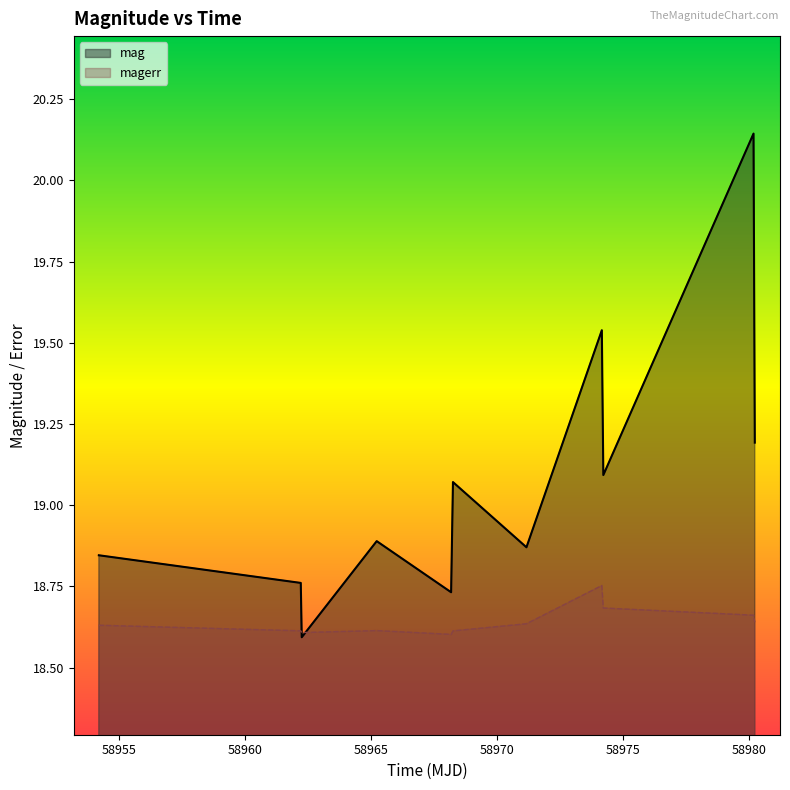

List the series in order of their overall mean, highest first.

mag, magerr